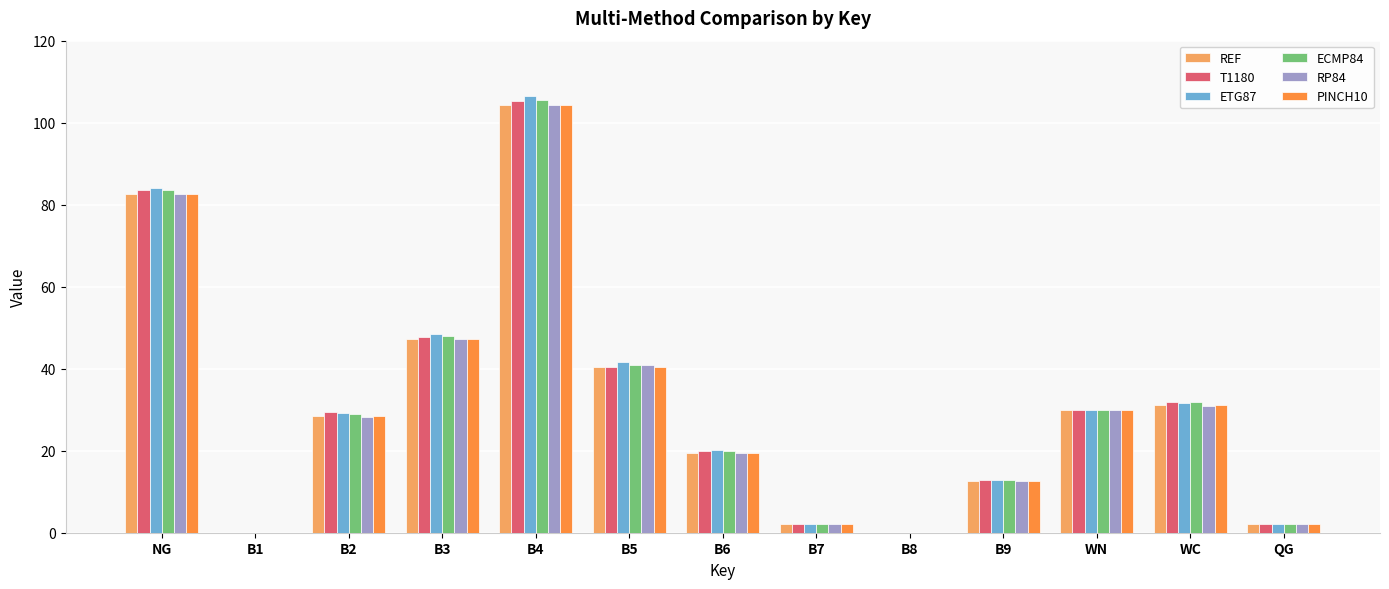

How many groups of bars are there?

13